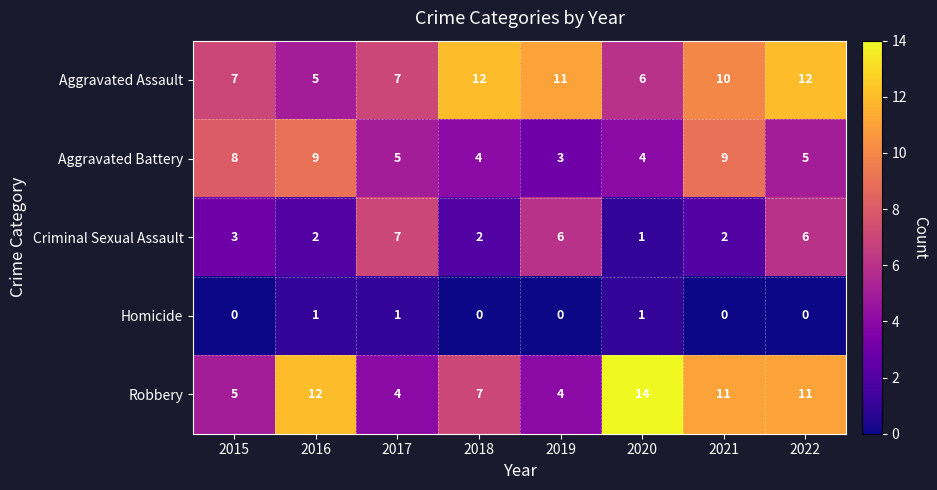

What is the sum of the Aggravated Assault values at 2022 and 2018?

24